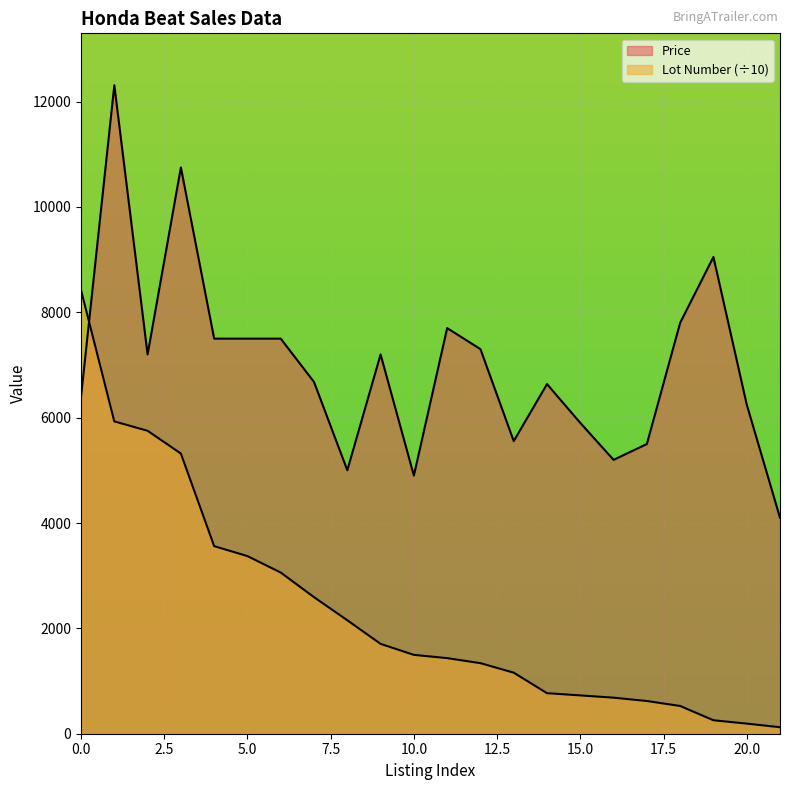

What is the average value of the Price series?

6996.6